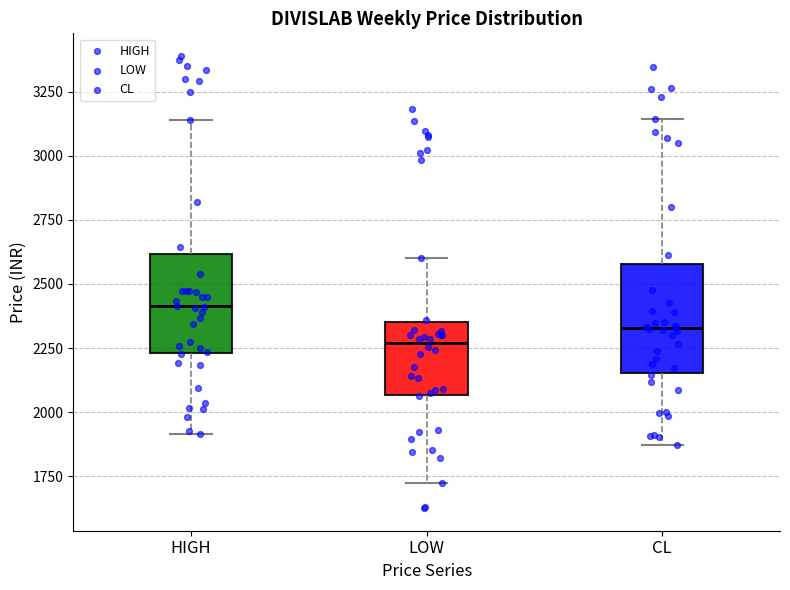

Reading left to right, read every box against the y-axis: the position of its median line, the range the box covers, and the ends of its whiskers. The values are not printed on the chart, so give them approximately, as read against the axis.

HIGH: median 2400, box 2250 to 2600, whiskers 1900 to 3150
LOW: median 2250, box 2050 to 2350, whiskers 1750 to 2600
CL: median 2350, box 2150 to 2600, whiskers 1850 to 3150